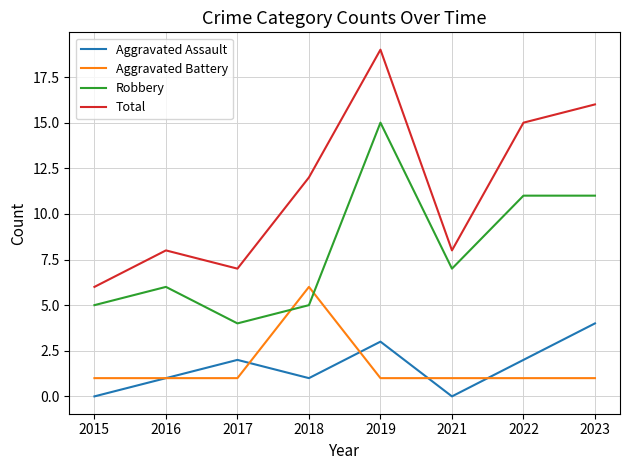

Which series has the widest spread of values?

Total